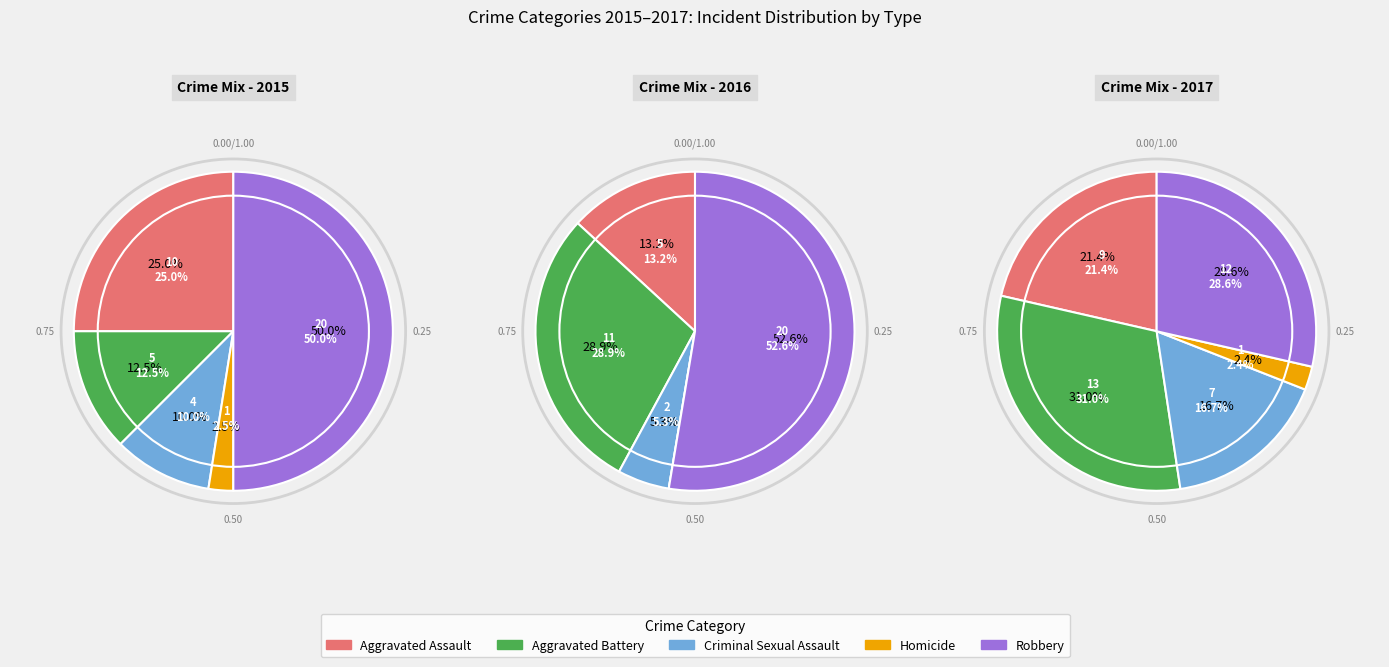

Which slice is the largest?

Robbery